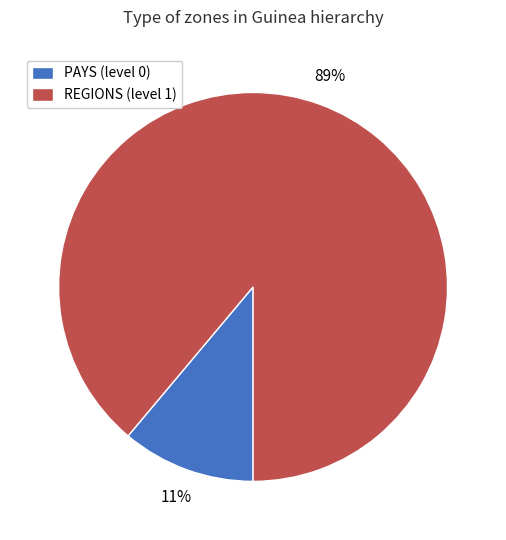

Combined, do REGIONS (level 1) and PAYS (level 0) account for over 50%?

Yes